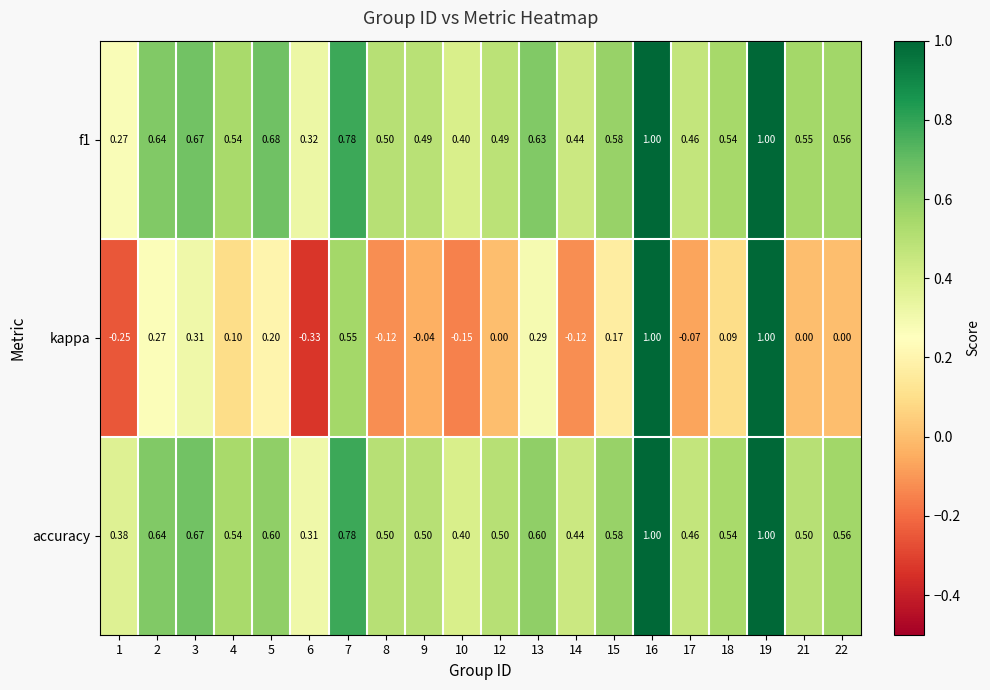

How many distinct data groups are displayed?

3